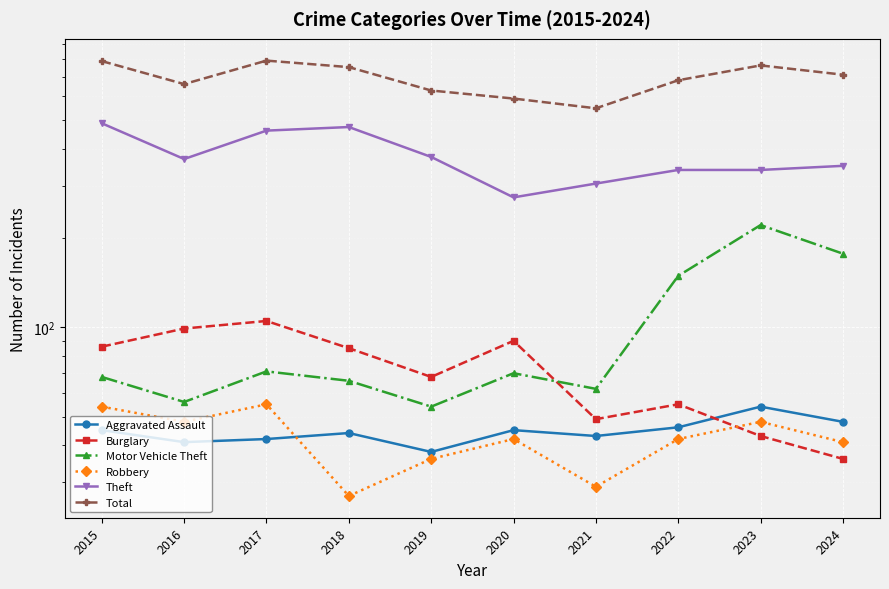

At which label does Motor Vehicle Theft first exceed 70?

2017